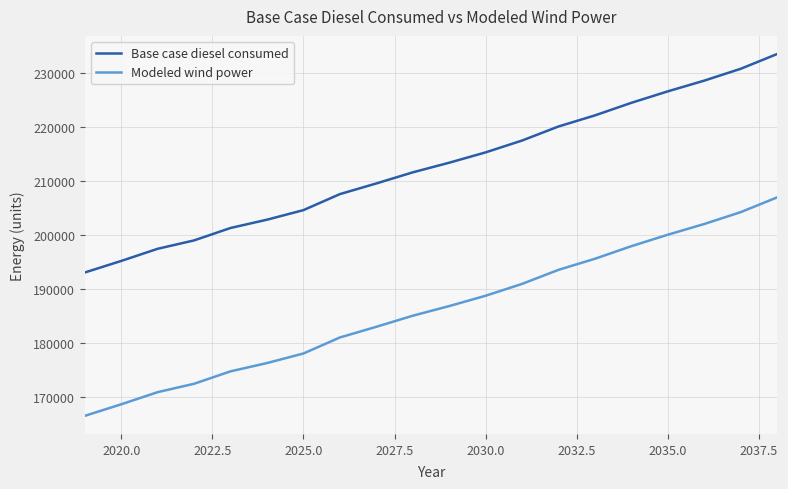

How many lines are shown in the chart?

2